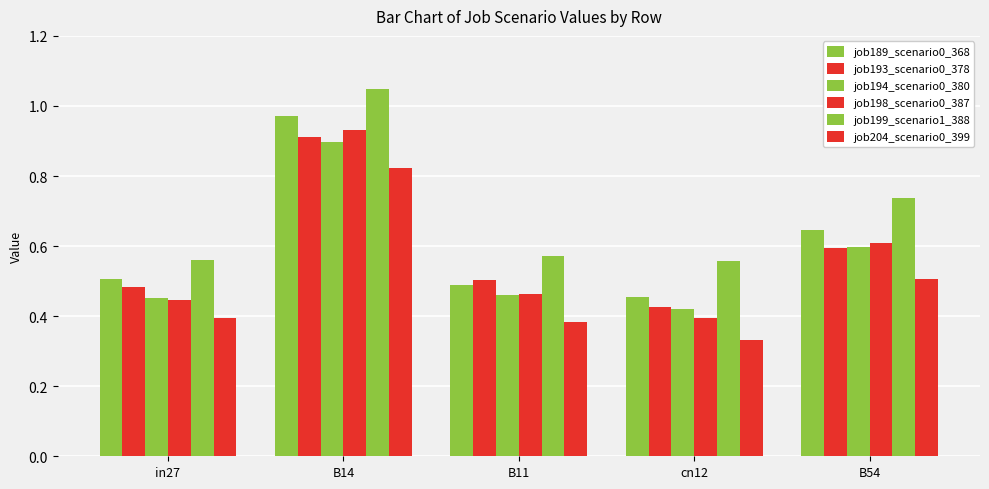

What is the difference between the second highest and second lowest values in the job204_scenario0_399 series?

0.1